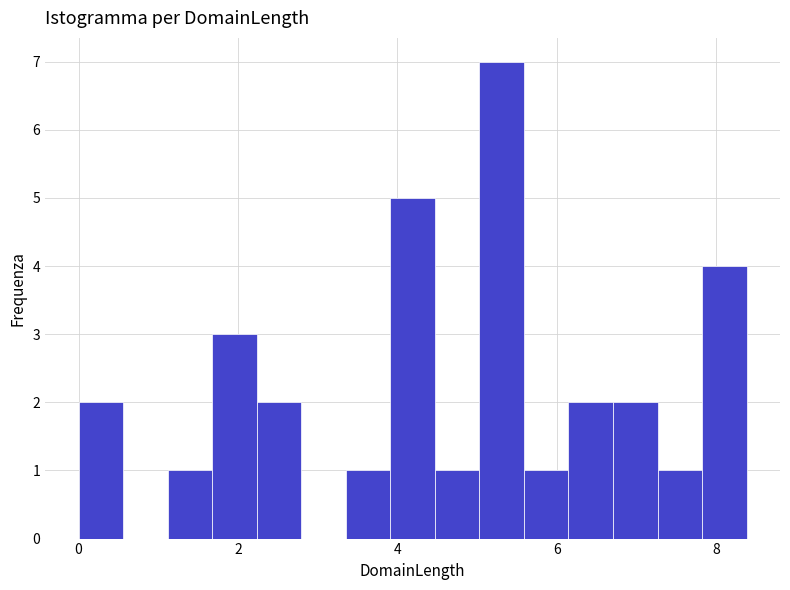

Read against the x-axis, roughly where is the centre of the tallest bar?

5.4